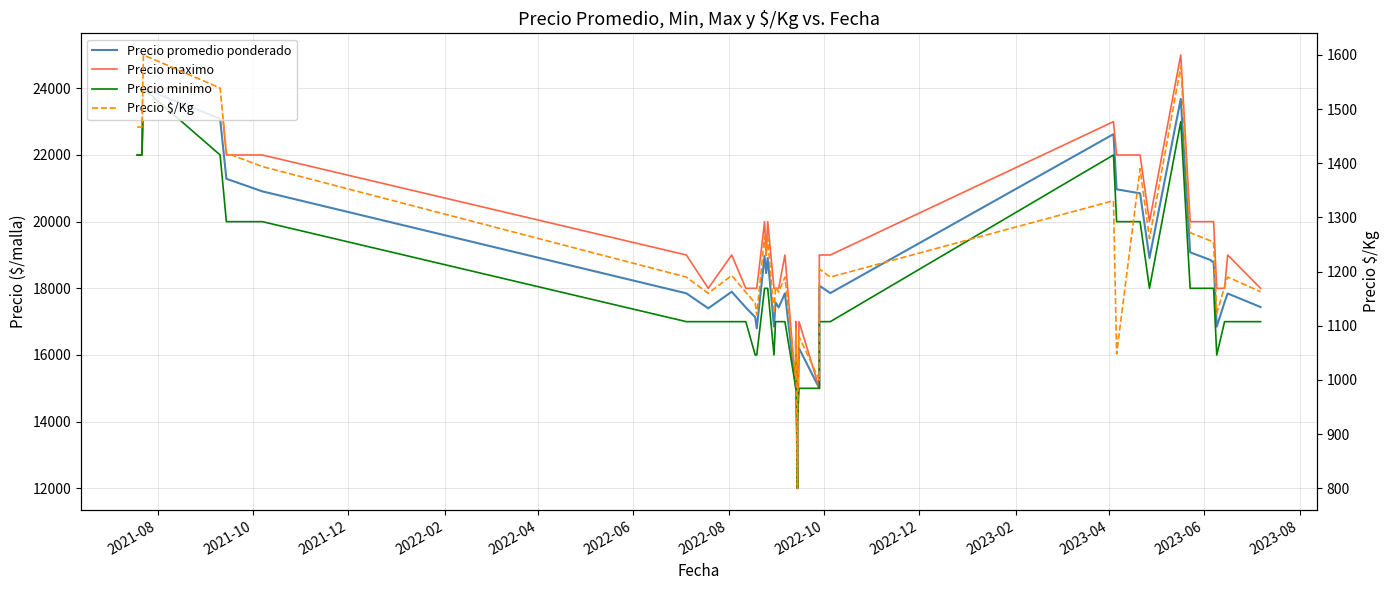

What position from the left is 2022-12?

9